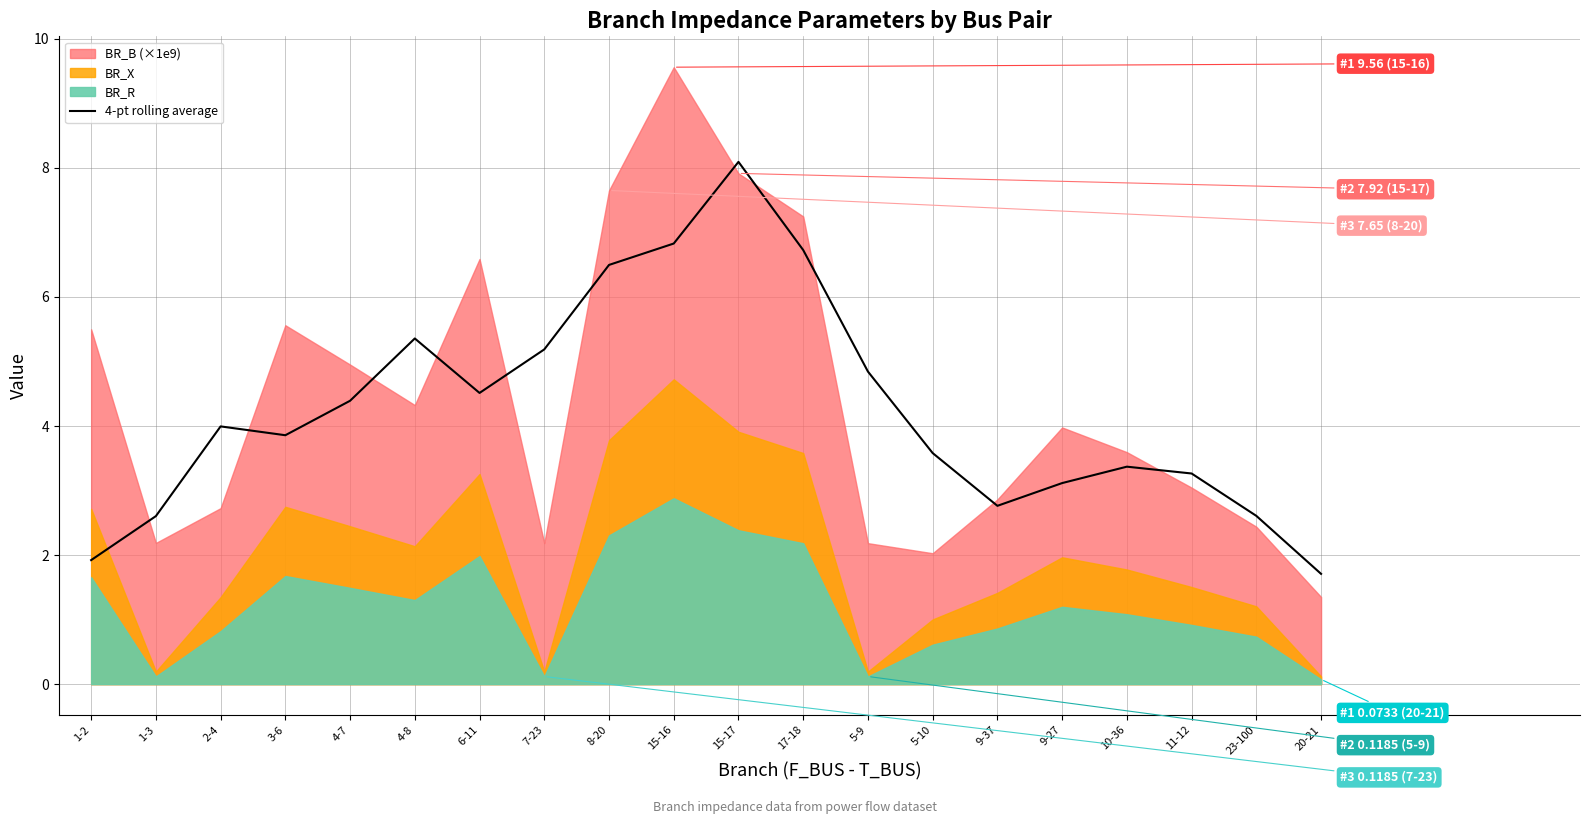

How many data points does each series have?

20